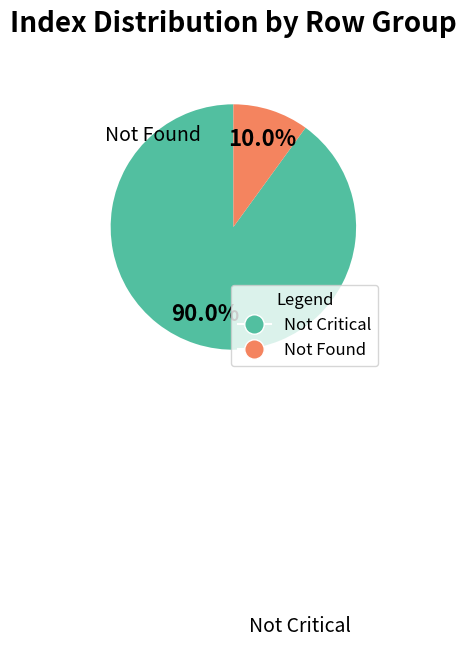

Is there any slice that represents more than half of the pie?

Yes